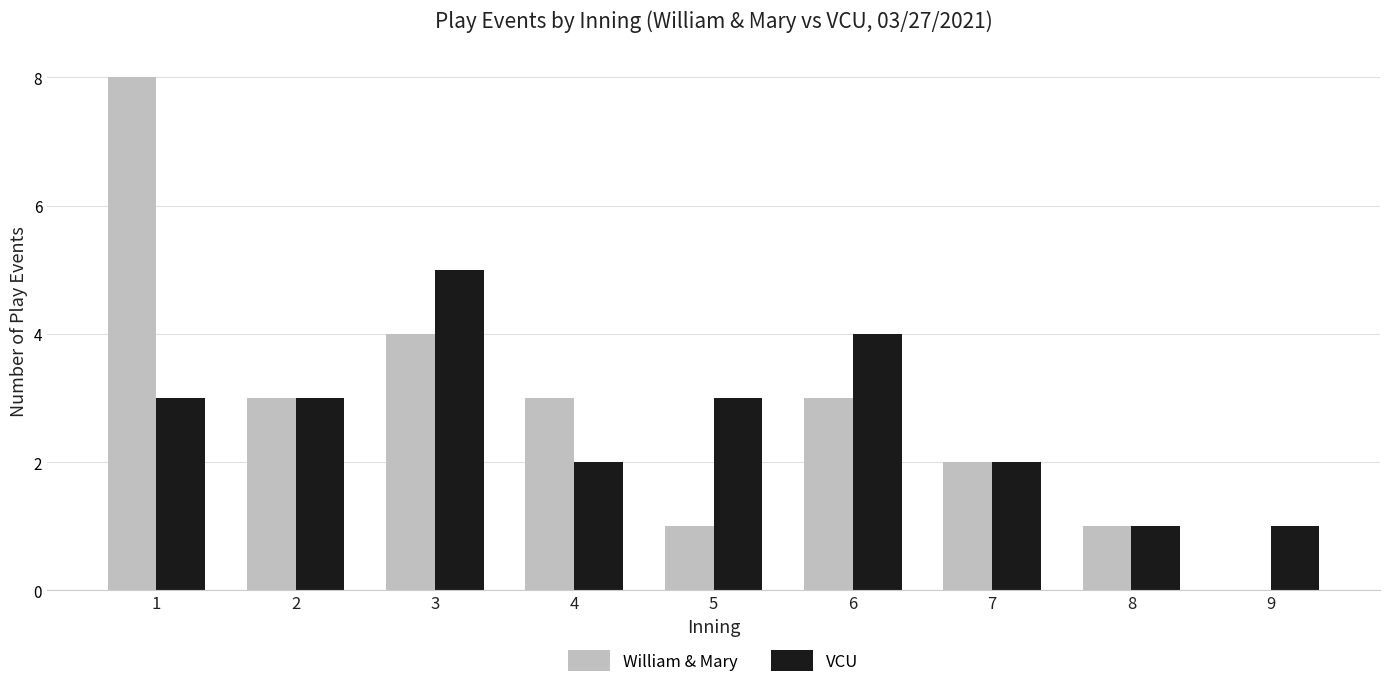

What are all the series names shown in the legend?

William & Mary, VCU